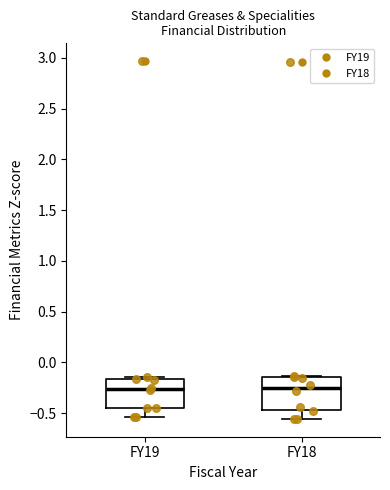

Reading left to right, read every box against the y-axis: the position of its median line, the range the box covers, and the ends of its whiskers. The values are not printed on the chart, so give them approximately, as read against the axis.

FY19: median -0.25, box -0.45 to -0.15, whiskers -0.55 to -0.15
FY18: median -0.25, box -0.45 to -0.15, whiskers -0.55 to -0.15